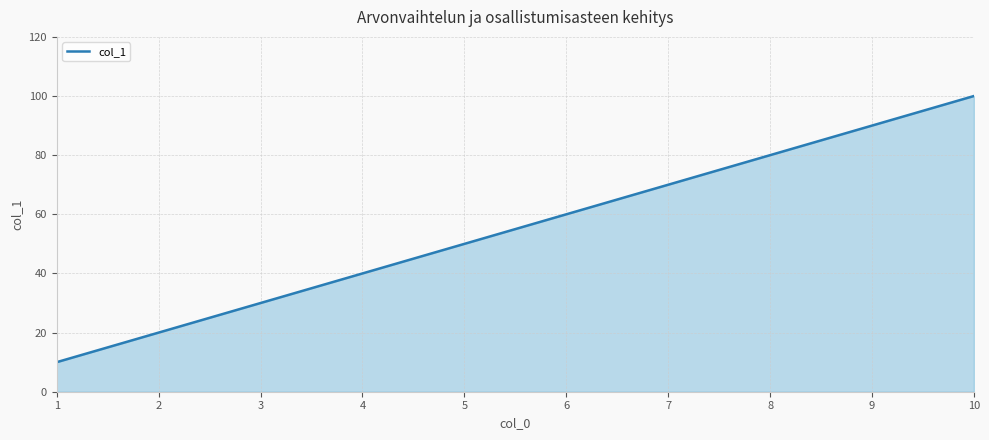

Which has a higher value, 8 or 3?

8